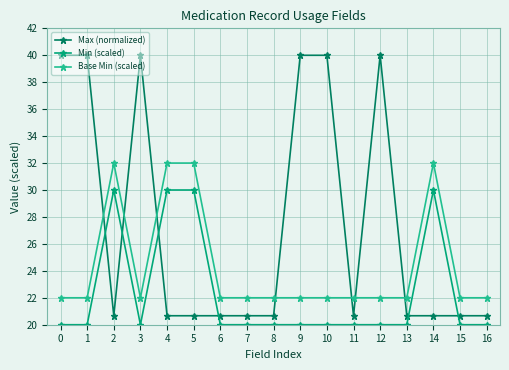

Is it true that Min (scaled) equals 20.0 at 7?

True